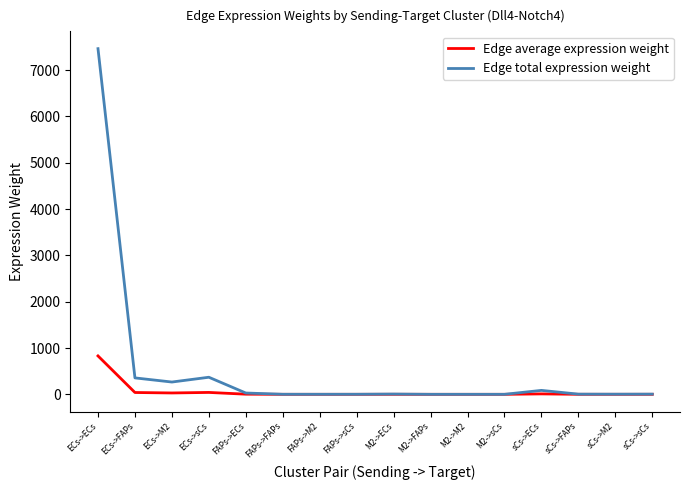

Which series has the largest total across all categories?

Edge total expression weight